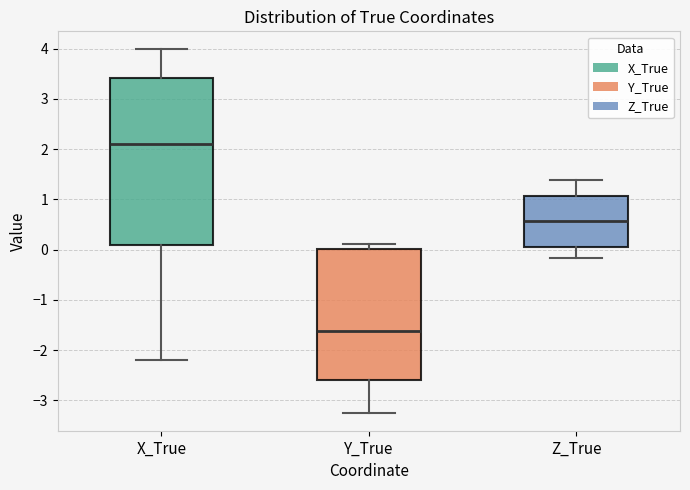

Reading left to right, read every box against the y-axis: the position of its median line, the range the box covers, and the ends of its whiskers. The values are not printed on the chart, so give them approximately, as read against the axis.

X_True: median 2.1, box 0.1 to 3.4, whiskers -2.2 to 4.0
Y_True: median -1.6, box -2.6 to 0.0, whiskers -3.2 to 0.1
Z_True: median 0.6, box 0.1 to 1.1, whiskers -0.2 to 1.4